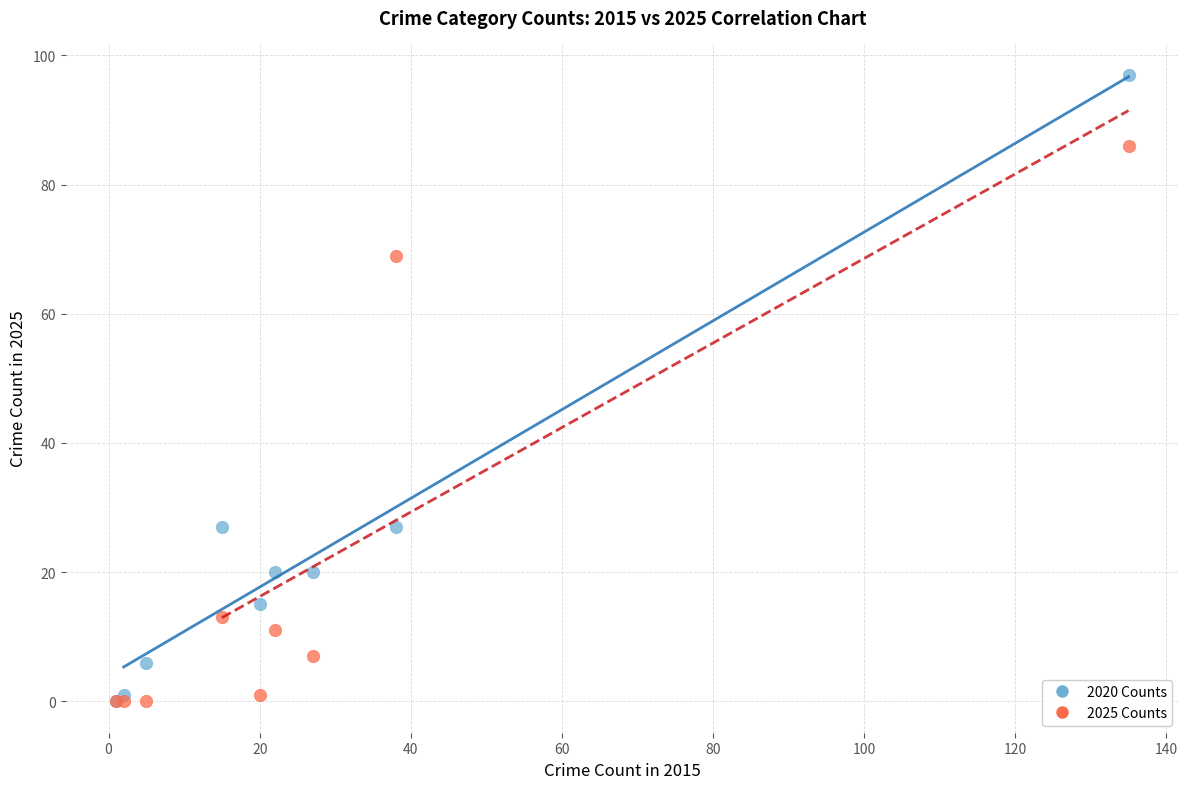

Which series contains the highest Y value?

2020 Counts